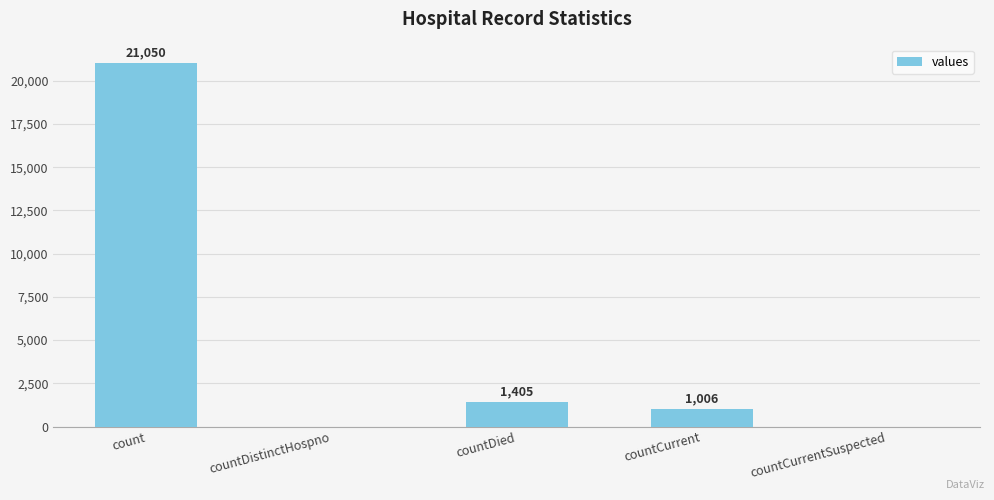

The chart shows a value of 0 at countDistinctHospno. True or false?

True